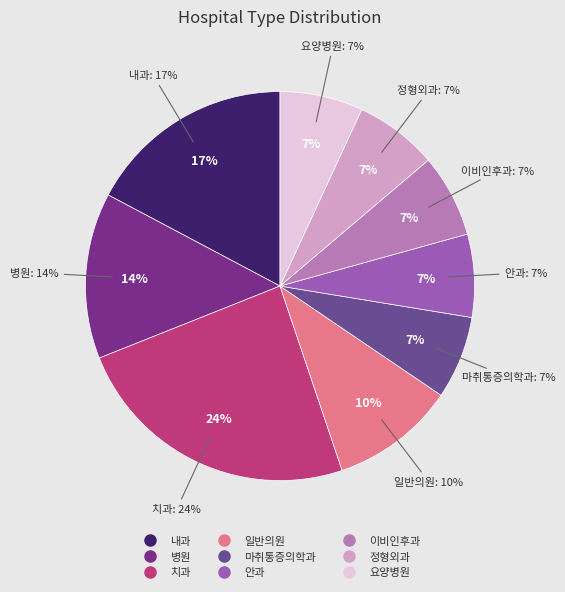

Combined, do 이비인후과 and 병원 account for over 50%?

No